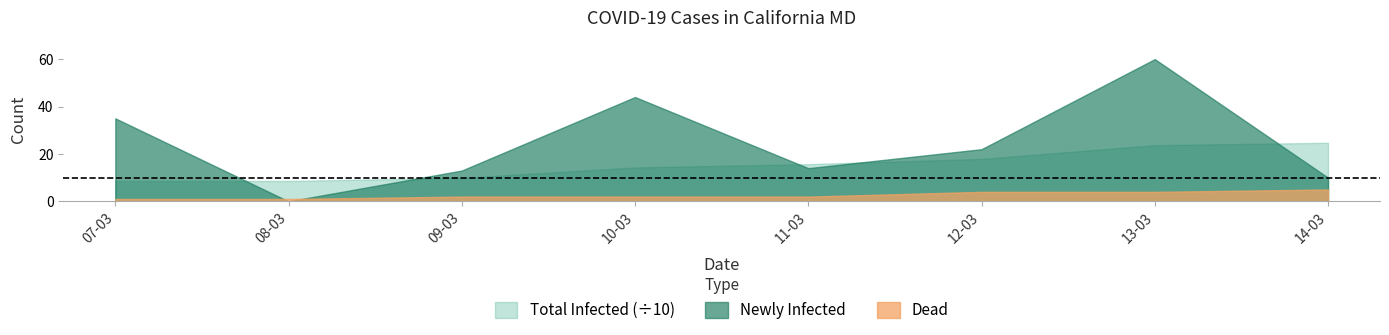

True or false: Dead and Total Infected (÷10) intersect in this chart.

False